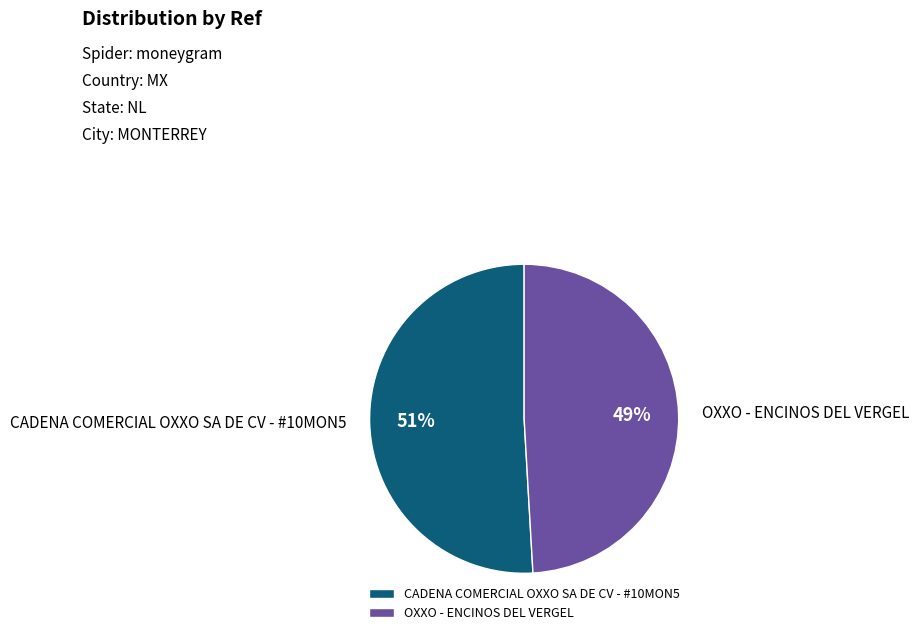

Which category has the biggest portion of the pie?

CADENA COMERCIAL OXXO SA DE CV - #10MON5